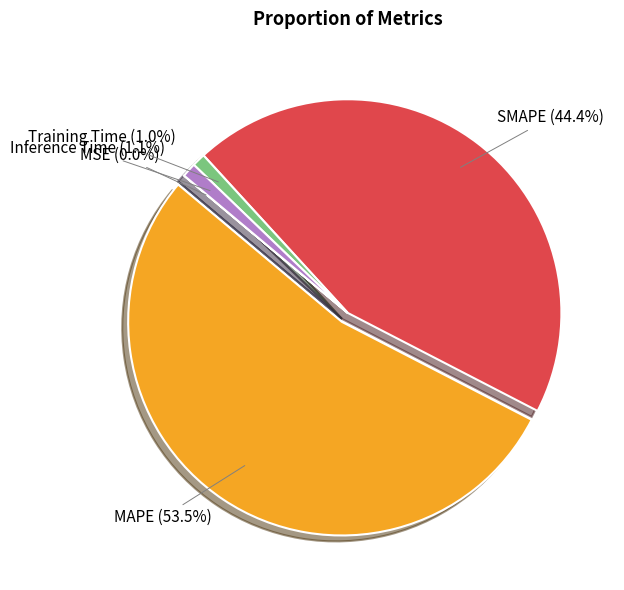

What percentage do Inference Time and SMAPE together represent?

45.5%